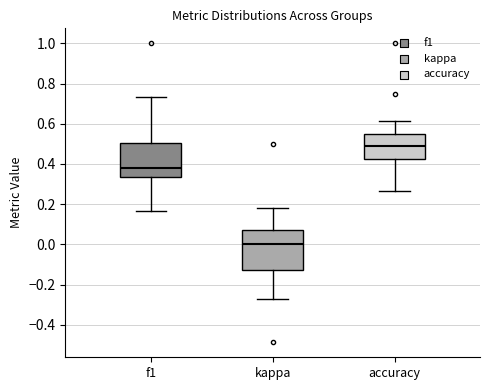

Which box has the lowest median line?

kappa